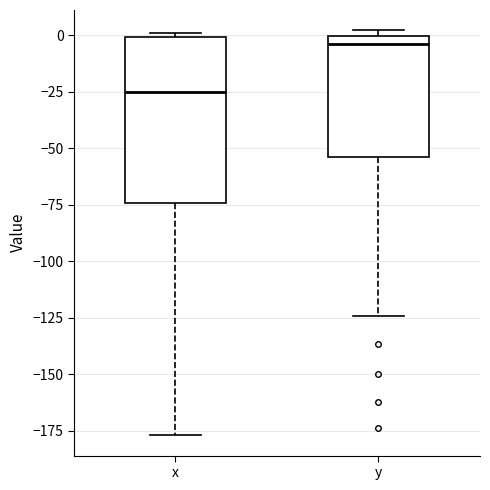

Which box's median line is the lowest?

x